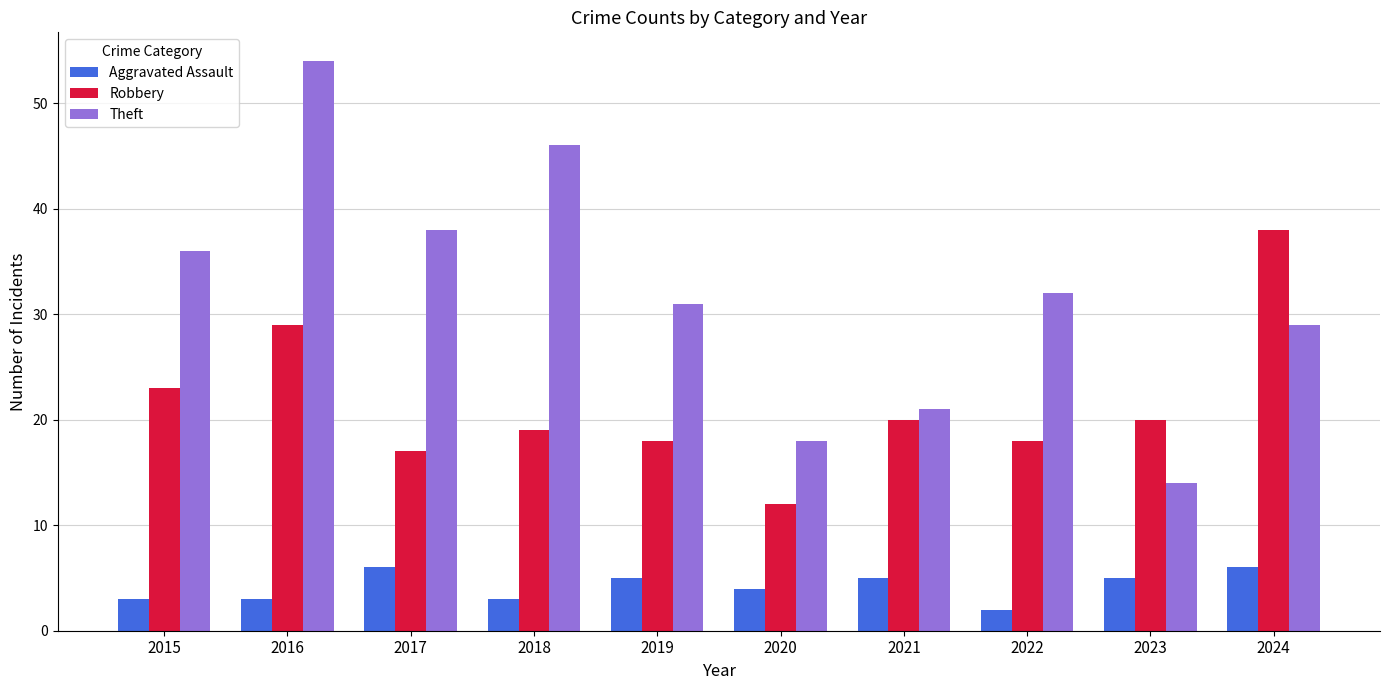

What is the highest value of the Aggravated Assault series?

6